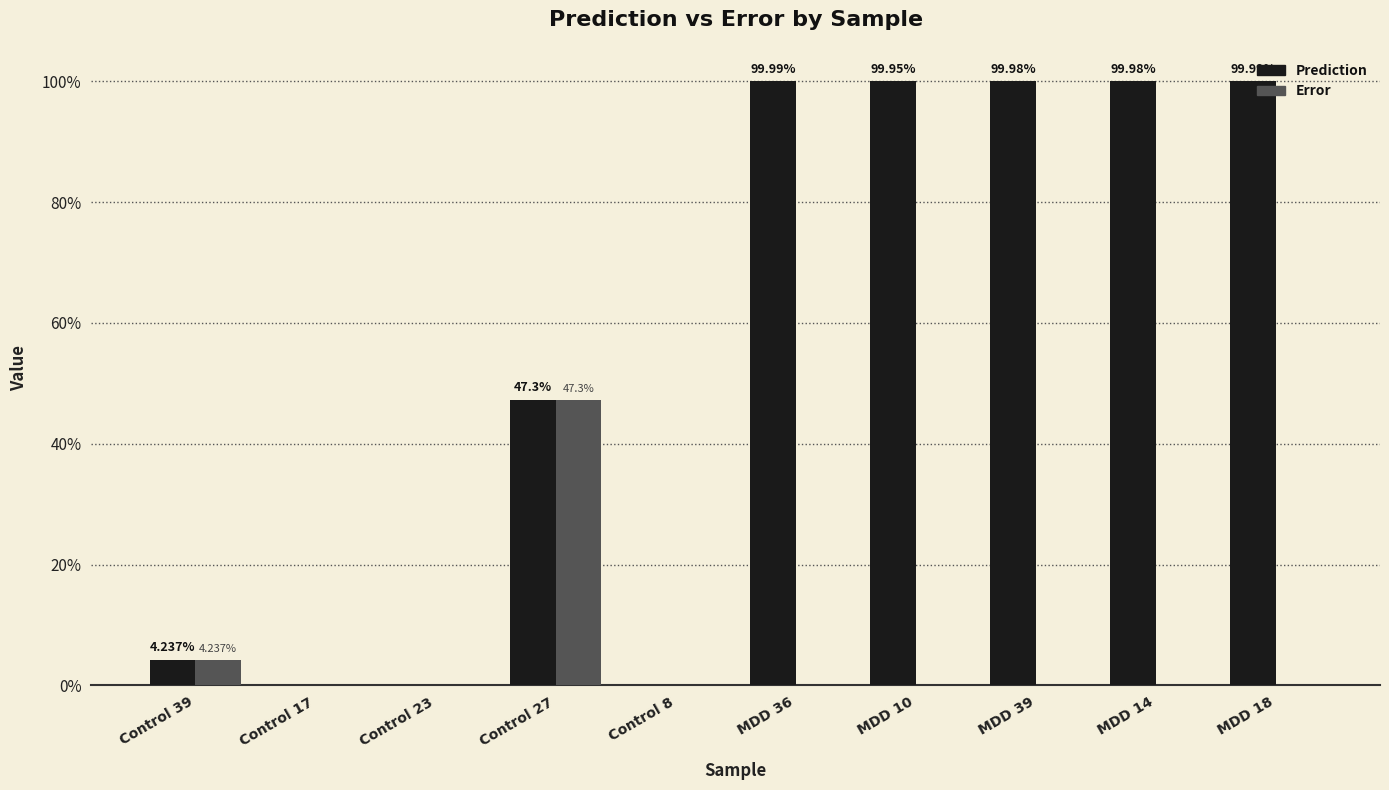

Which series has the widest spread of values?

Prediction